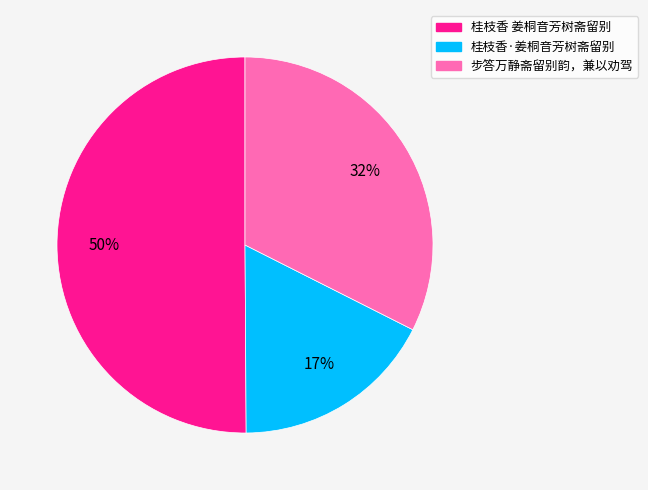

Combined, do 桂枝香 姜桐音芳树斋留别 and 桂枝香·姜桐音芳树斋留别 account for over 50%?

Yes